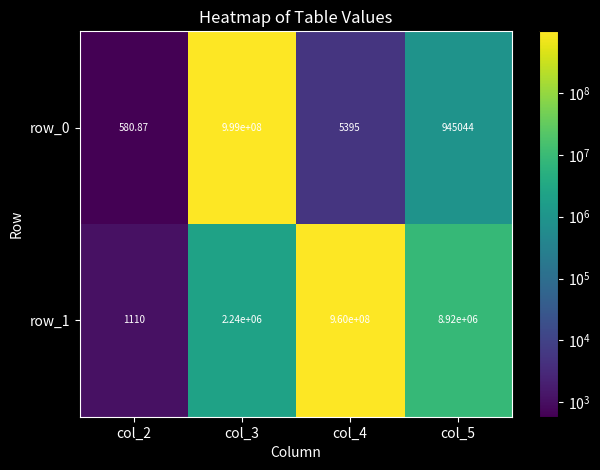

At how many categories does at least one series exceed 623551015?

2